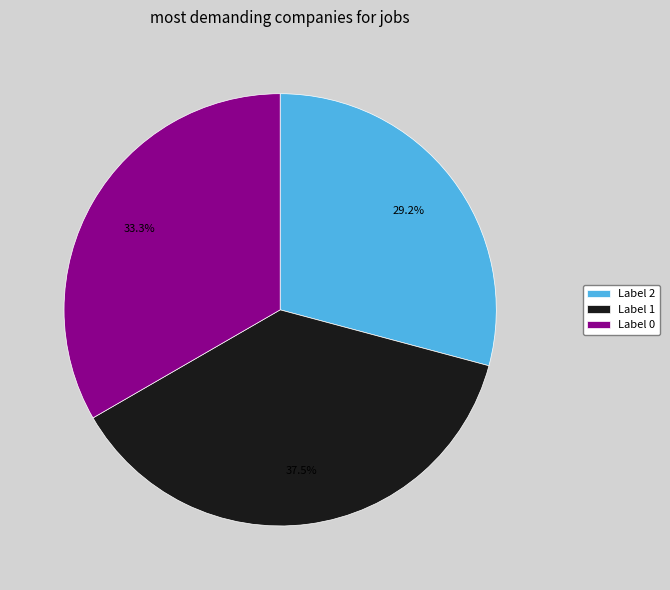

Between Label 1 and Label 0, which is larger?

Label 1